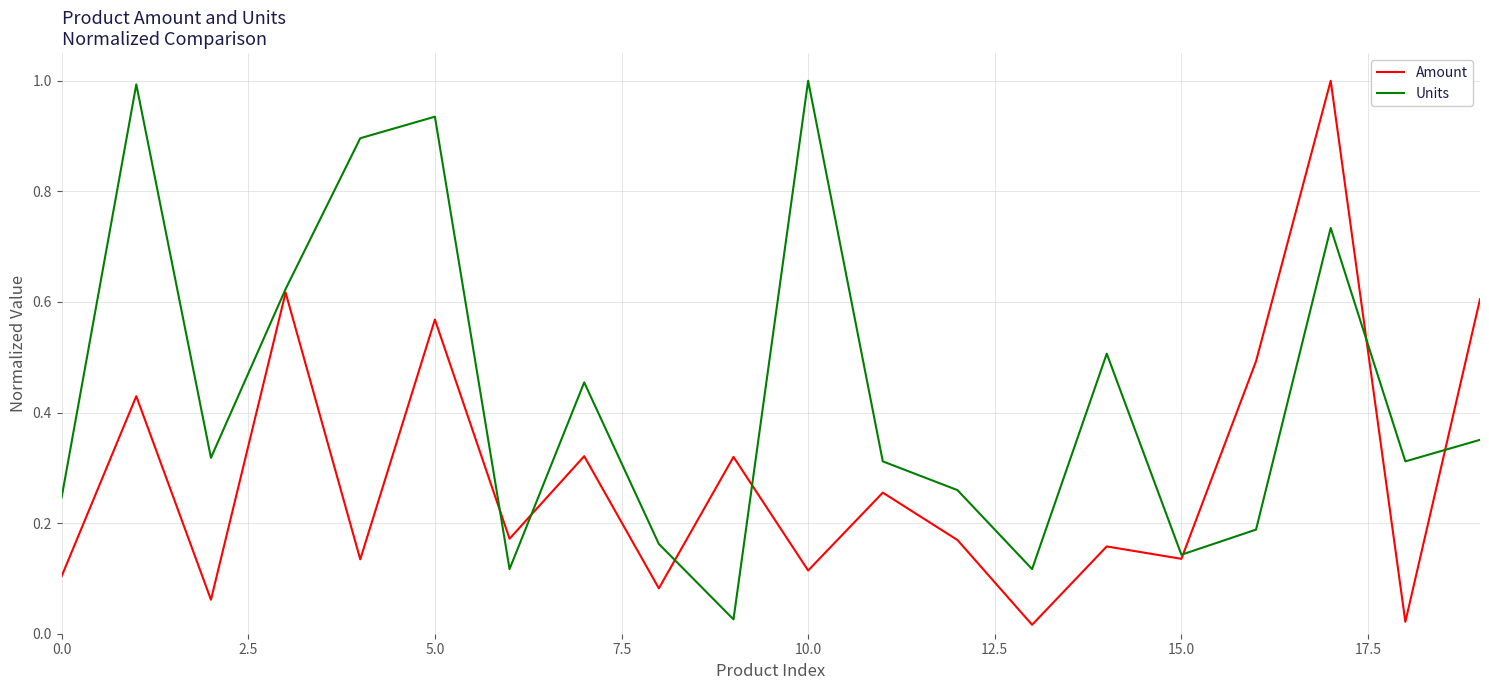

What are all the series names shown in the legend?

Amount, Units